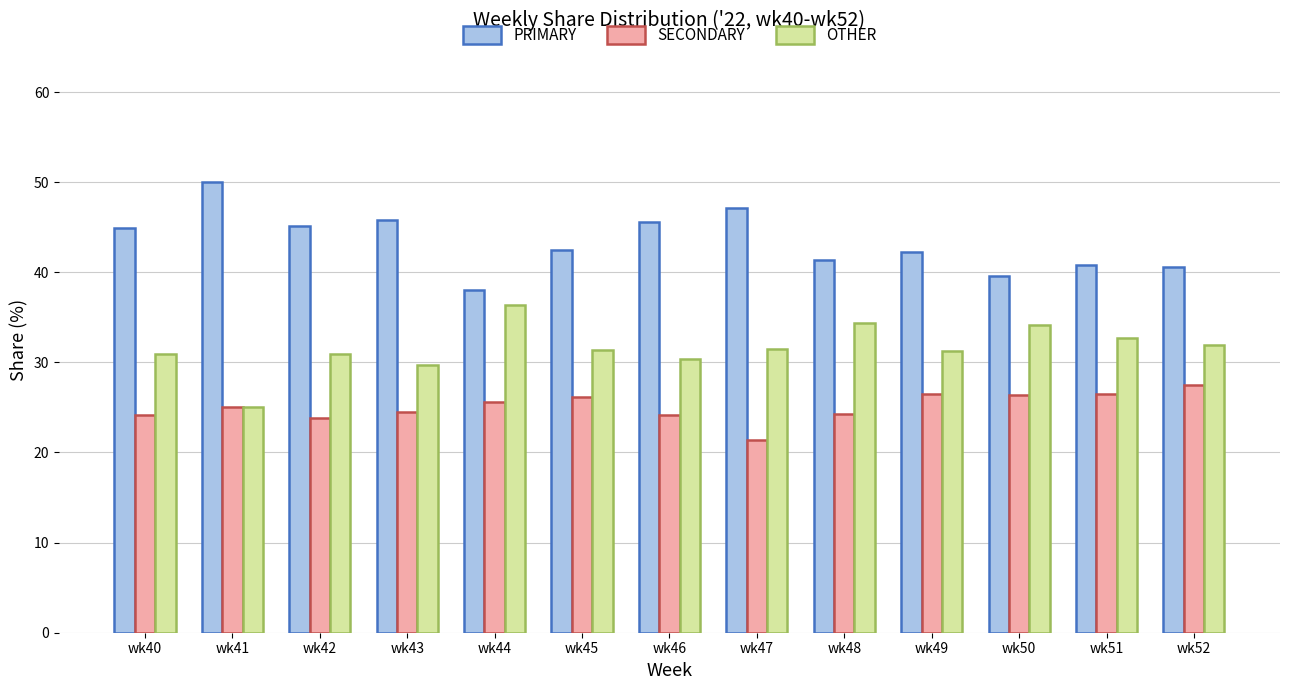

What is the difference between the SECONDARY values at wk42 and wk49?

2.6